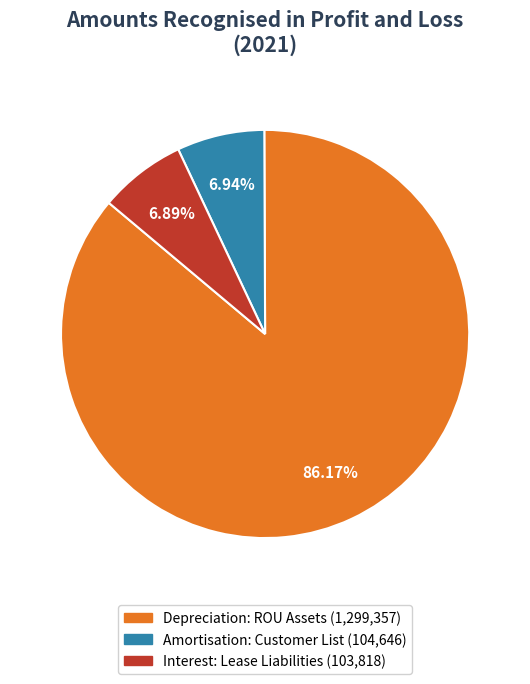

Does any single category account for the majority?

Yes